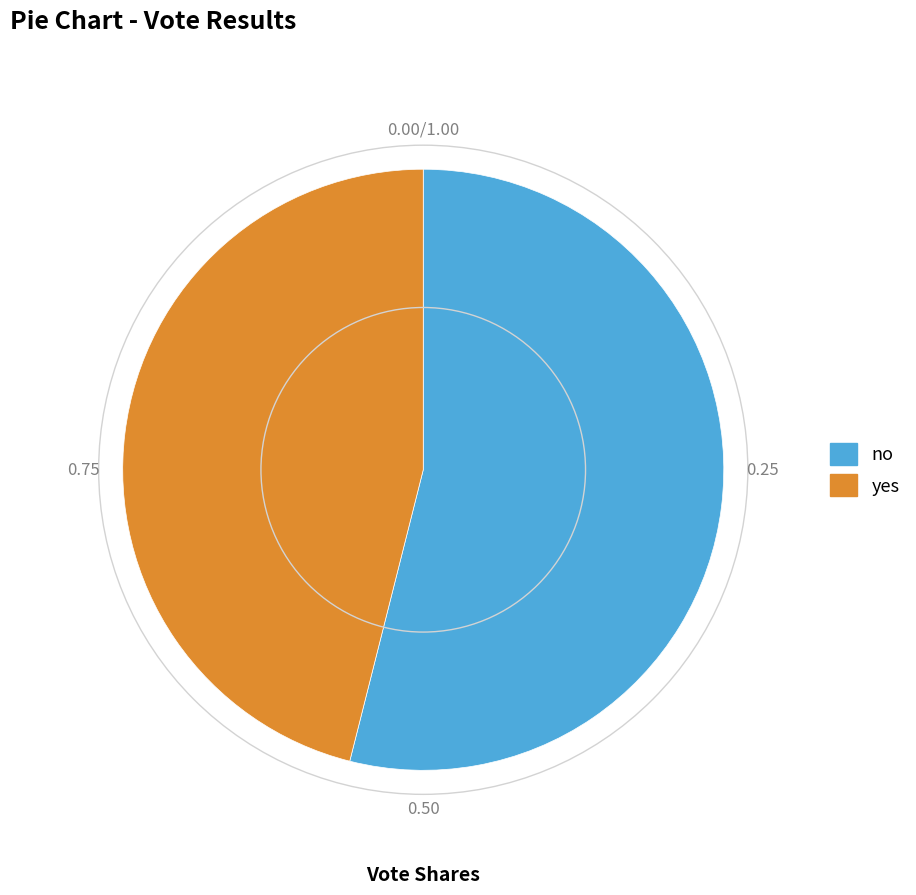

Is there a majority slice in this chart?

Yes